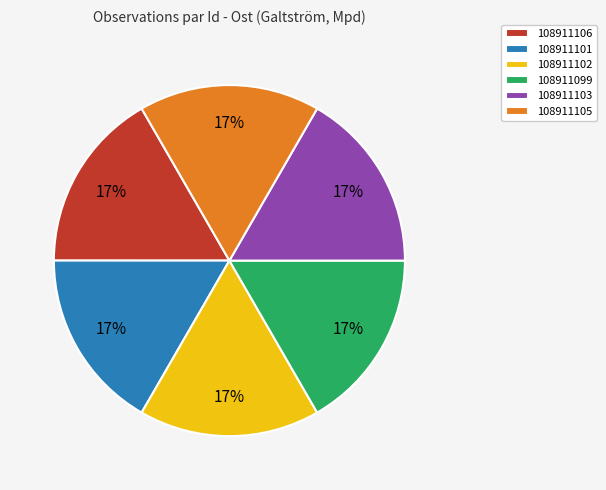

The 108911105 slice represents 30% of the pie. True or false?

False